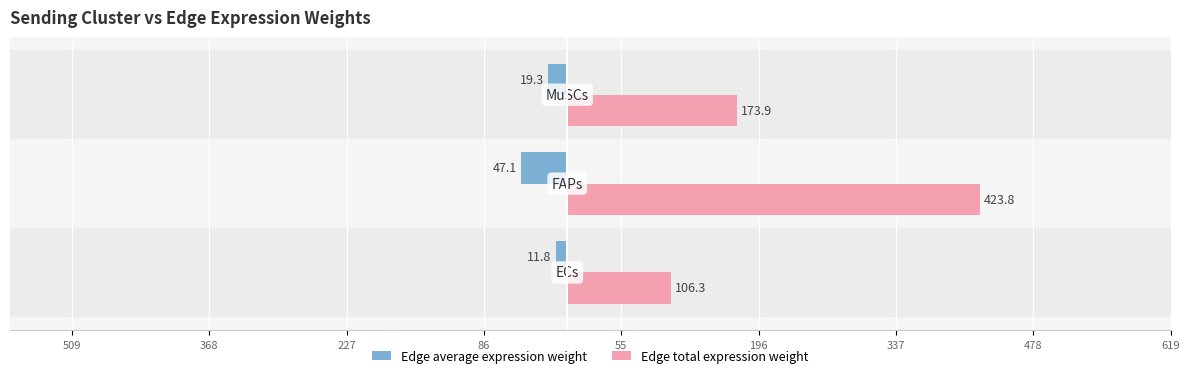

What are all the series names shown in the legend?

Edge average expression weight, Edge total expression weight